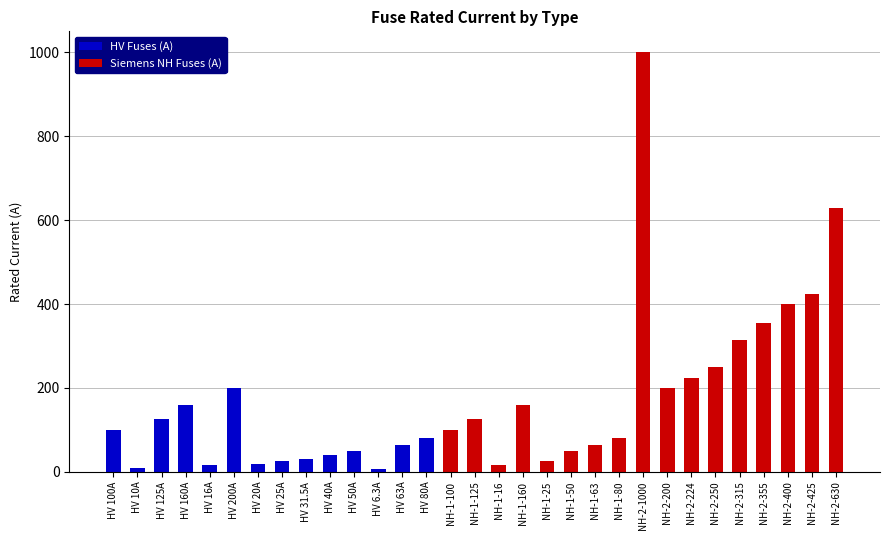

What is the highest value of the i_rated_a_2 series?

1000.0